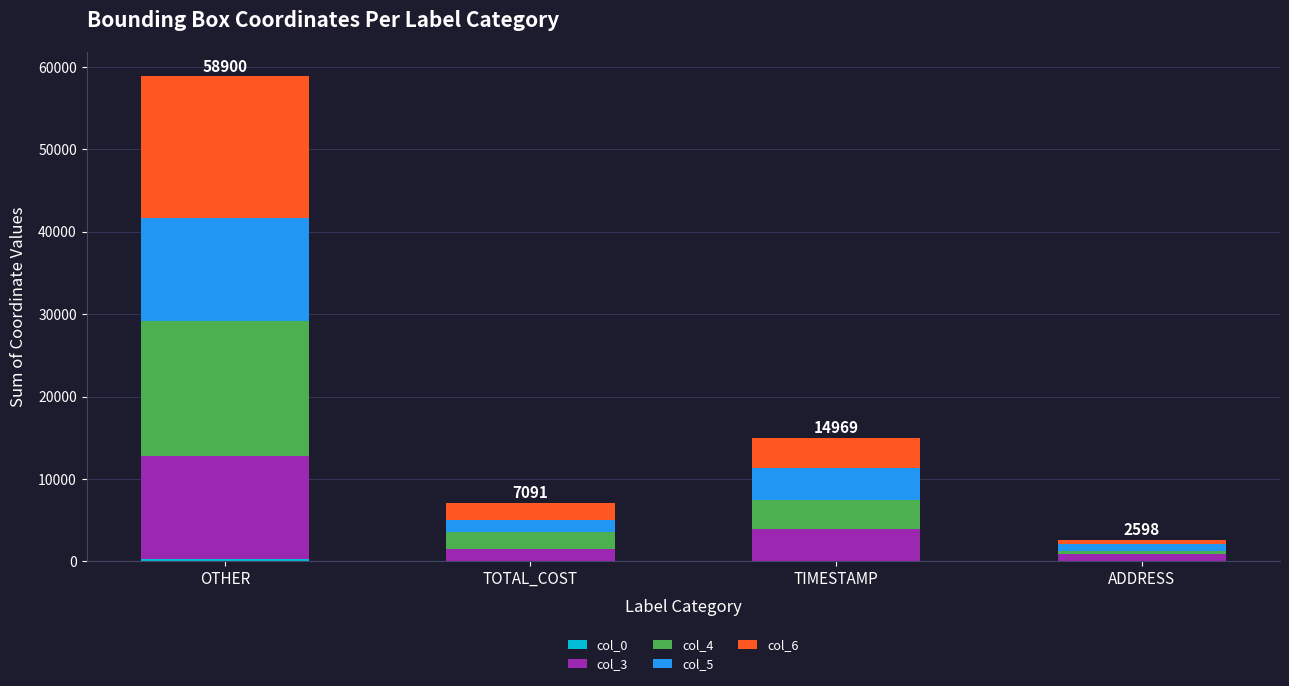

Are the bars grouped side by side (vs. stacked)?

No